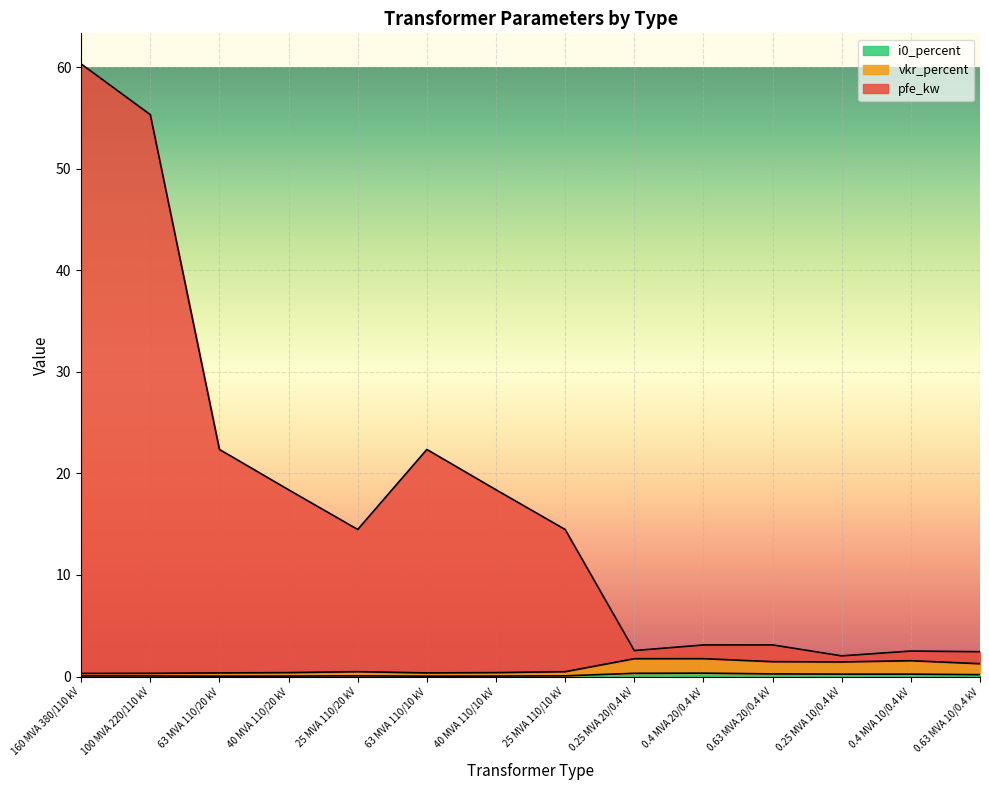

What is the spread (max minus min) of values at 25 MVA 110/20 kV?

14.4